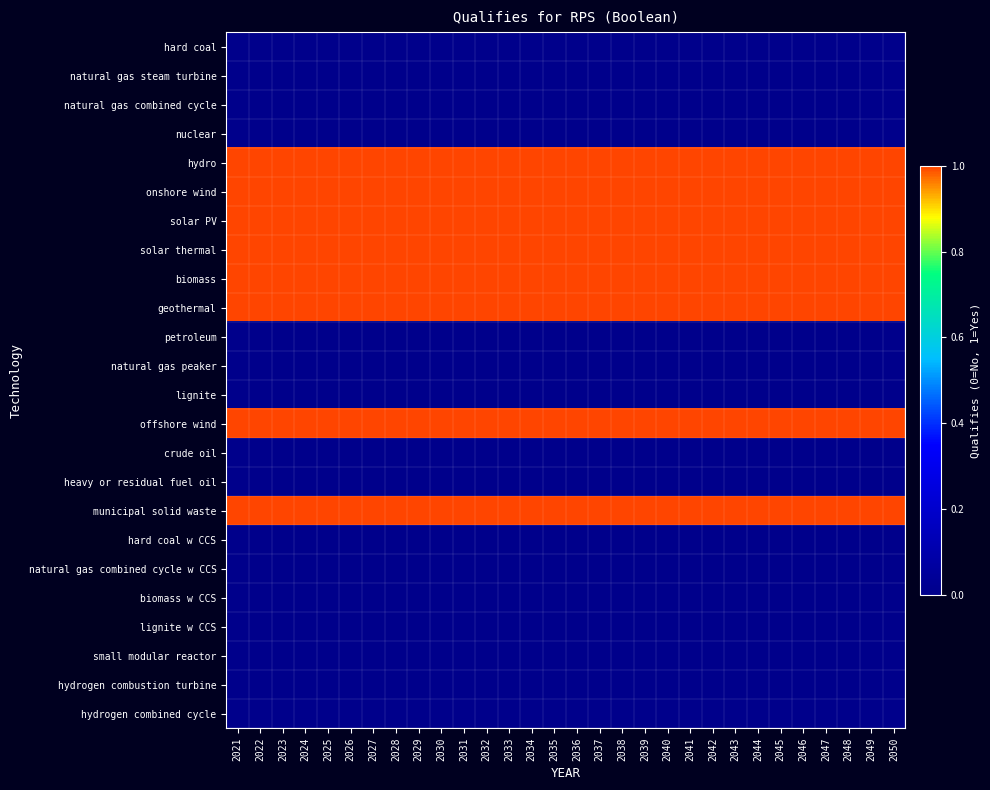

List the series in order of their peak value, highest first.

hydro, onshore wind, solar PV, solar thermal, biomass, geothermal, offshore wind, municipal solid waste, hard coal, natural gas steam turbine, natural gas combined cycle, nuclear, petroleum, natural gas peaker, lignite, crude oil, heavy or residual fuel oil, hard coal w CCS, natural gas combined cycle w CCS, biomass w CCS, lignite w CCS, small modular reactor, hydrogen combustion turbine, hydrogen combined cycle